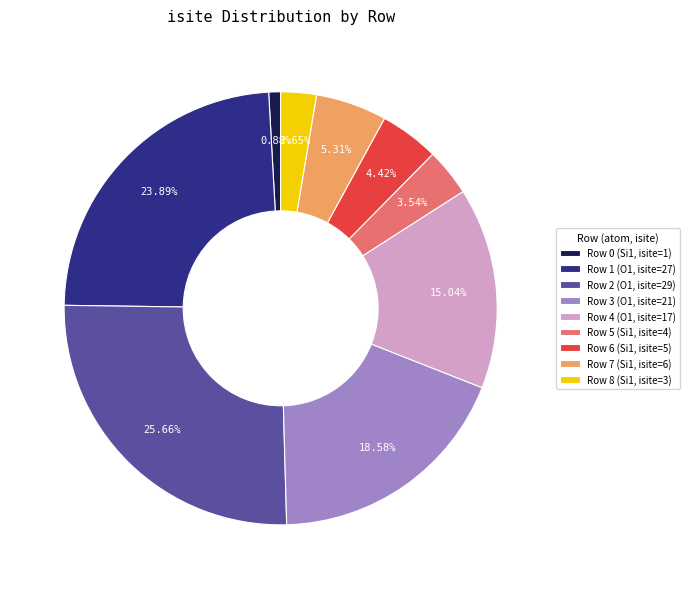

To the nearest percent, what is the average slice percentage?

11%